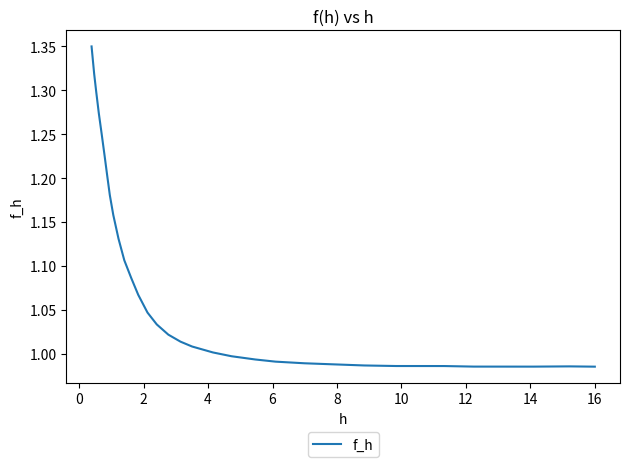

What is the sum of all values?

35.6